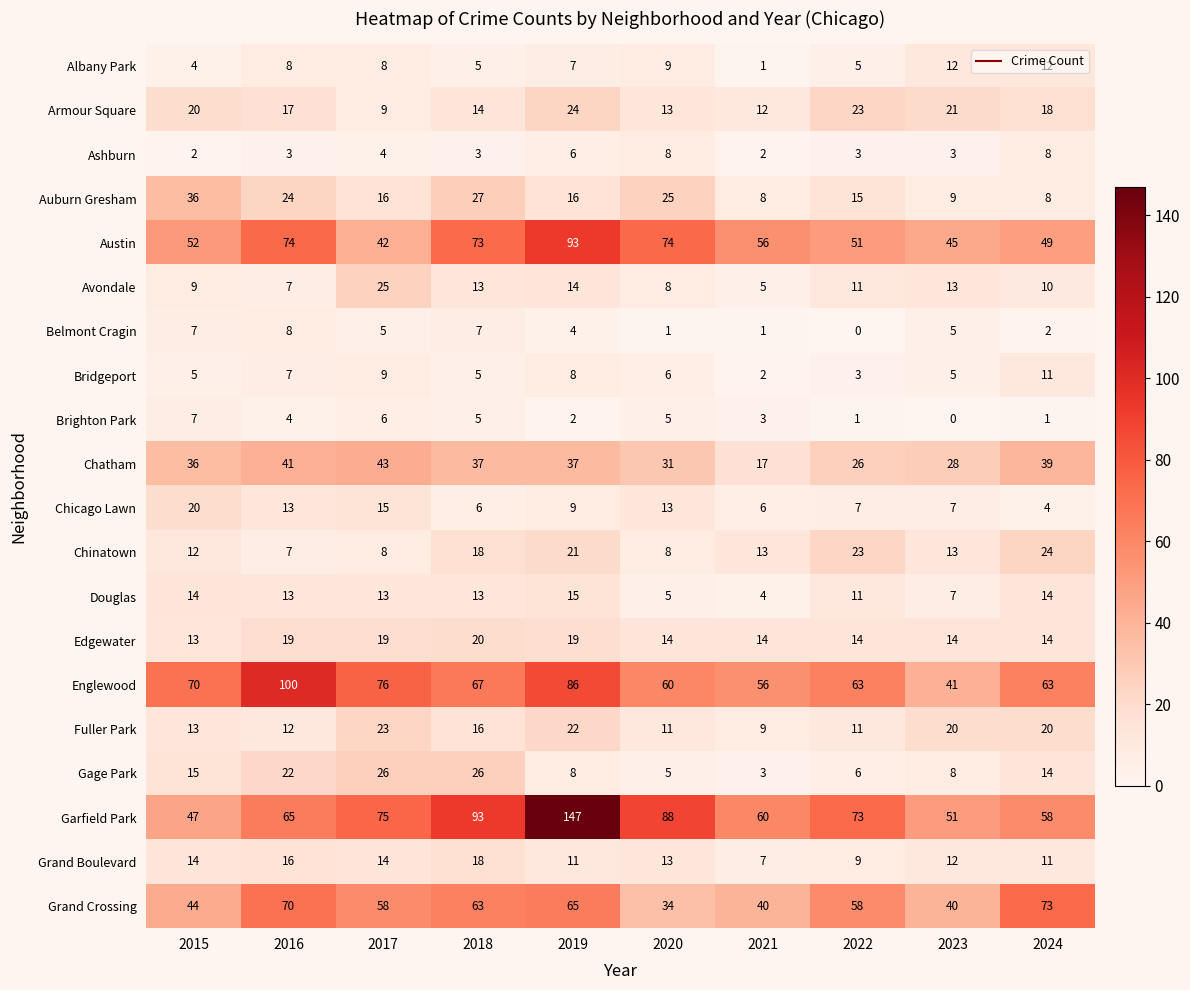

At how many categories does at least one series exceed 118?

1